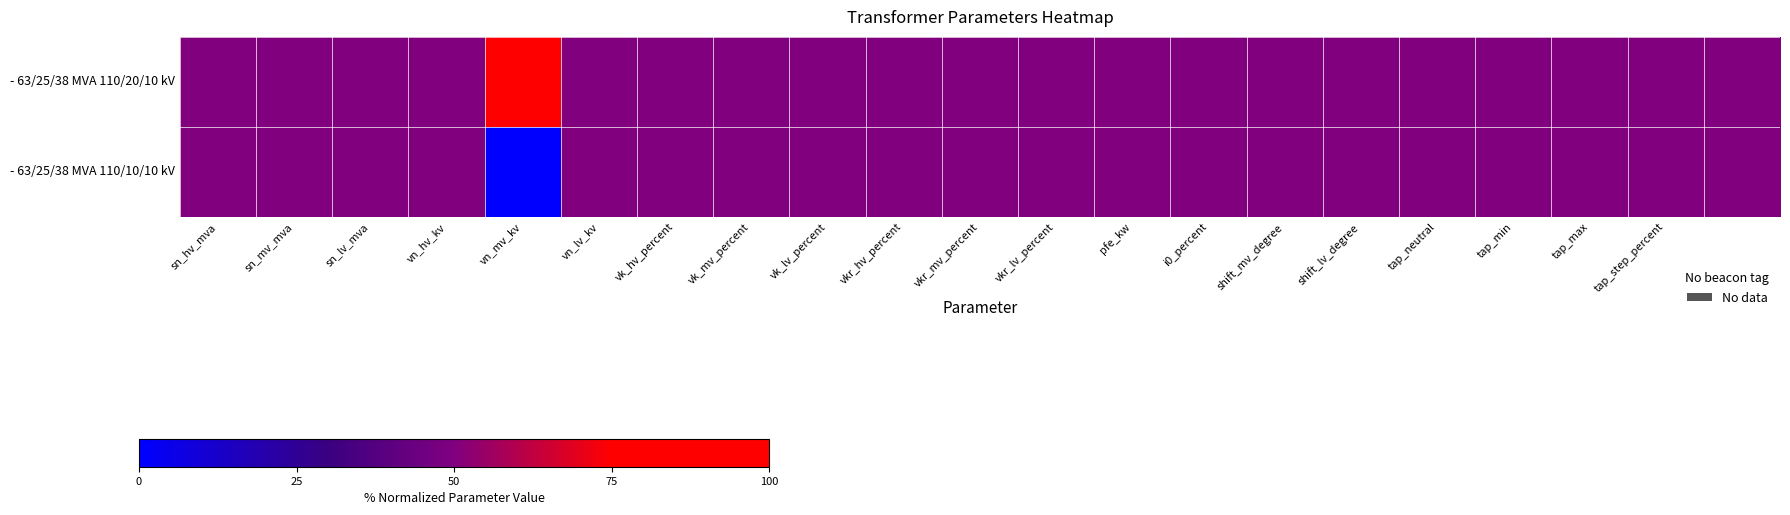

Reading right to left, list all the values displayed in this chart.

- 63/25/38 MVA 110/20/10 kV: 0.5	0.5	0.5	0.5	0.5	0.5	0.5	0.5	0.5	0.5	0.5	0.5	0.5	0.5	0.5	0.5	1.0	0.5	0.5	0.5	0.5
- 63/25/38 MVA 110/10/10 kV: 0.5	0.5	0.5	0.5	0.5	0.5	0.5	0.5	0.5	0.5	0.5	0.5	0.5	0.5	0.5	0.5	0.0	0.5	0.5	0.5	0.5